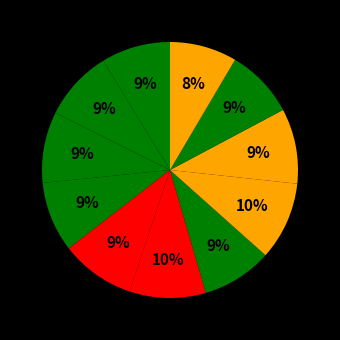

How many slices are in this pie chart?

11